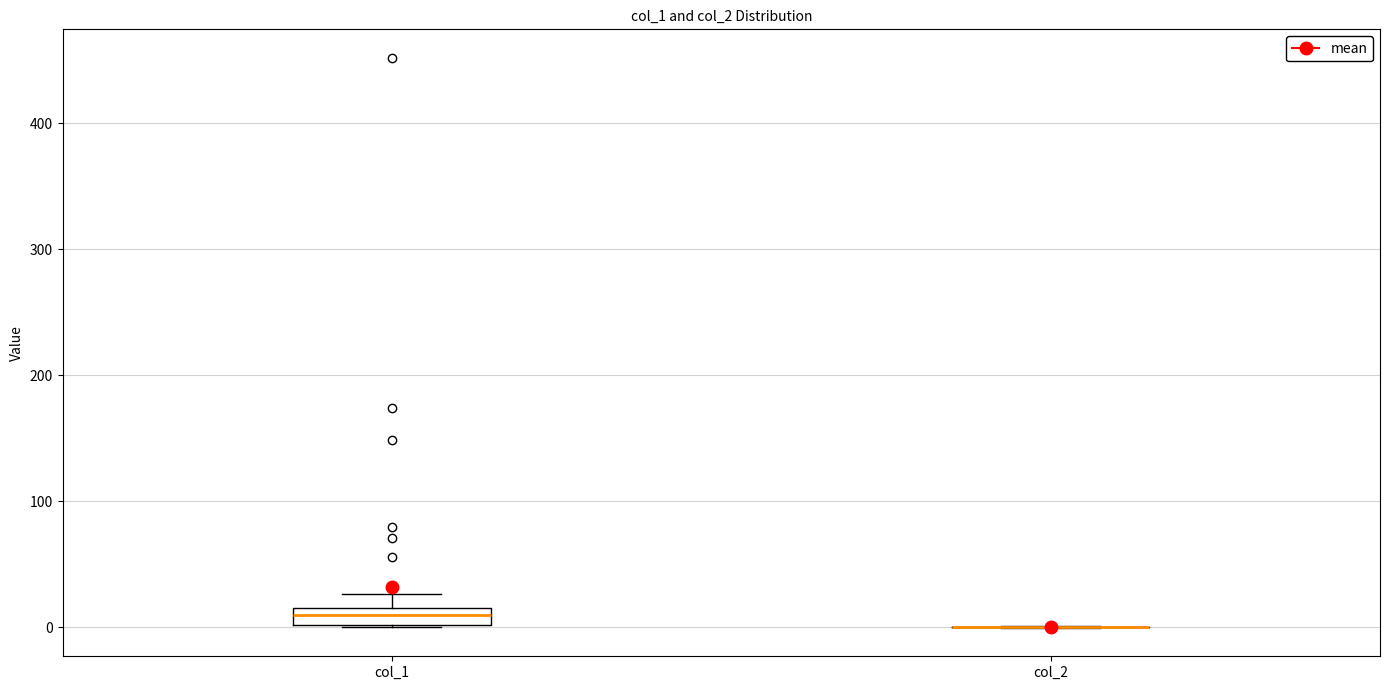

Which box is the tallest, from its lower edge to its upper edge?

col_1